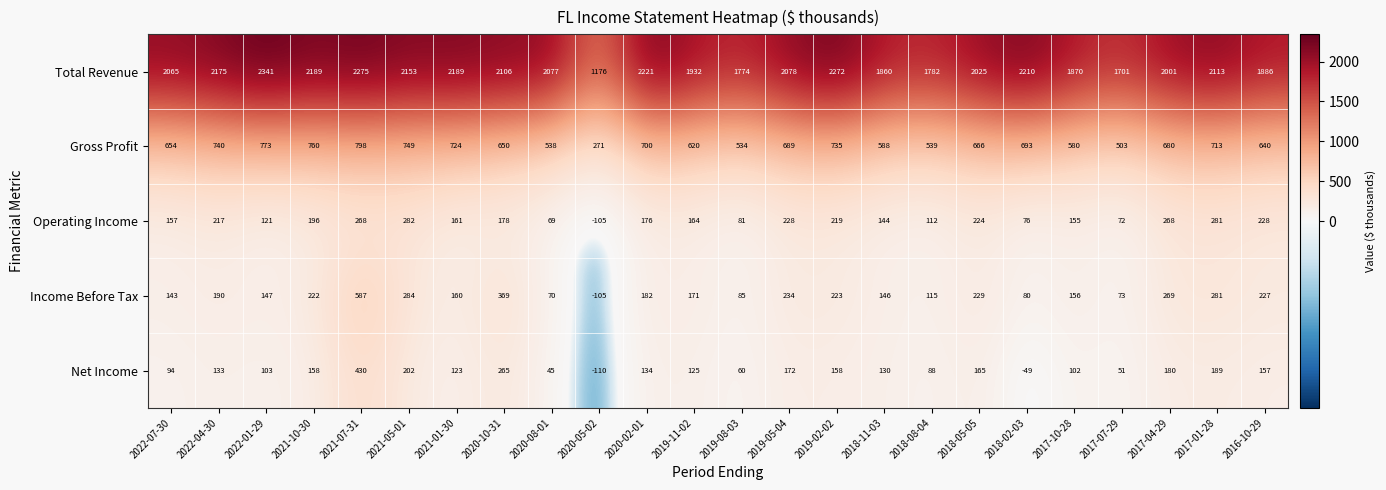

The value of Gross Profit at 2021-10-30 is 221. True or false?

False